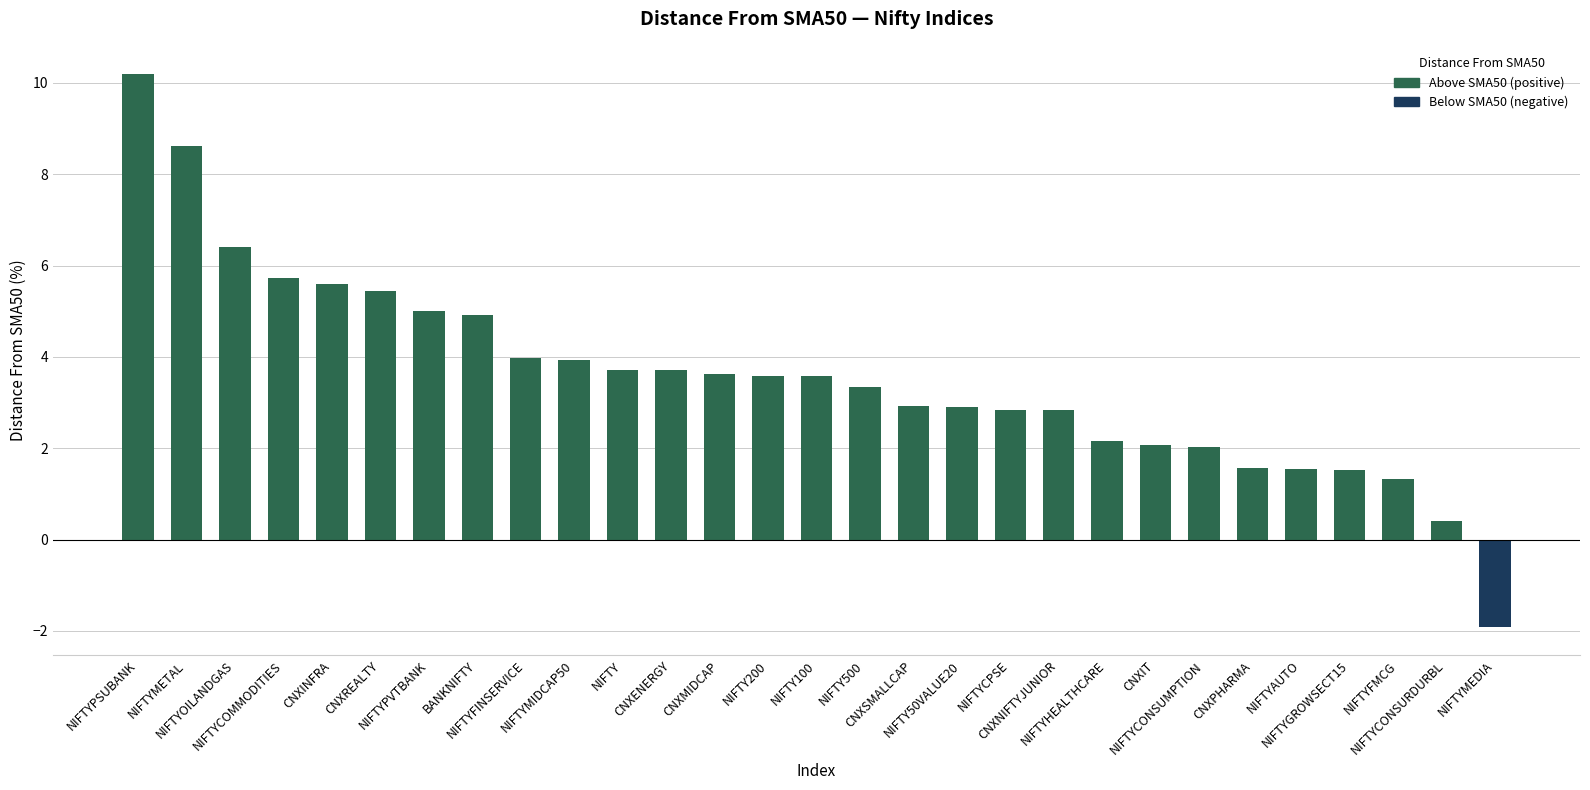

What is the sum of all values?

103.6